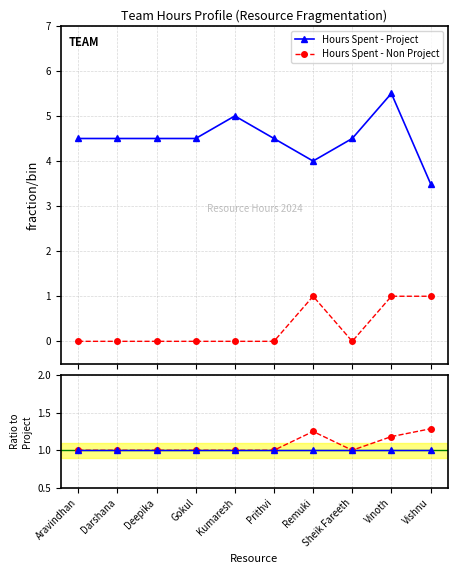

What is the total value across all series at Kumaresh?

7.0